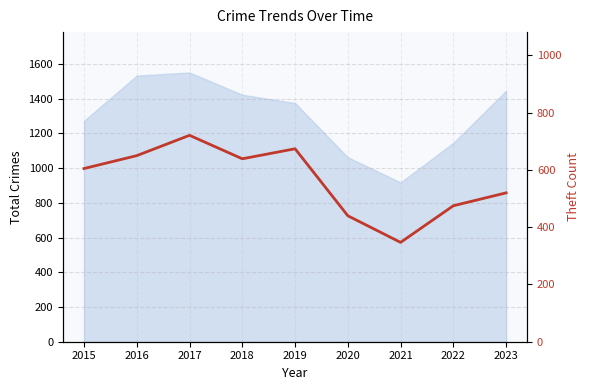

Which has a higher value, 2022 or 2018?

2018